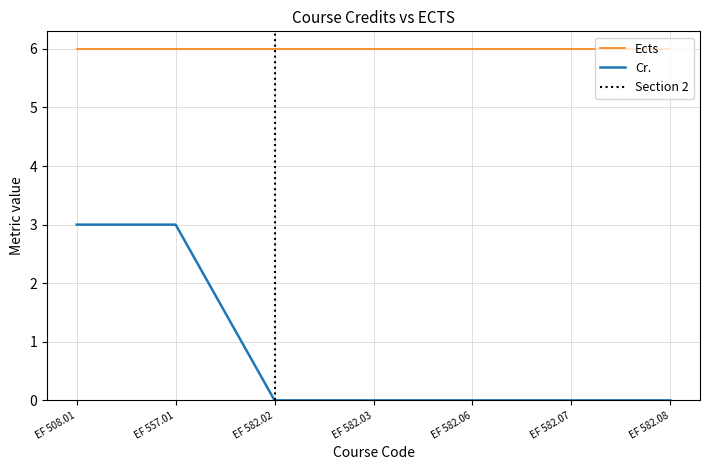

Reading right to left, what are all the values shown in this chart?

EF 582.08=0	EF 582.07=0	EF 582.06=0	EF 582.03=0	EF 582.02=0	EF 557.01=3	EF 508.01=3